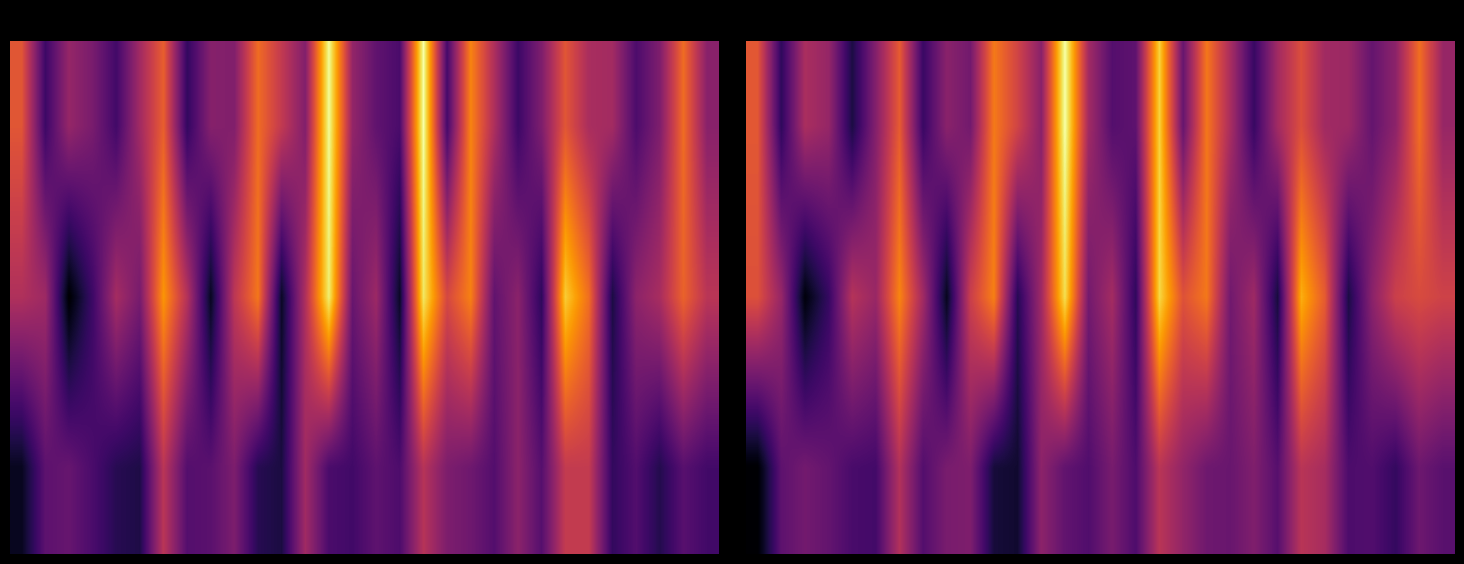

How many values in the 2.0 series exceed -1?

13